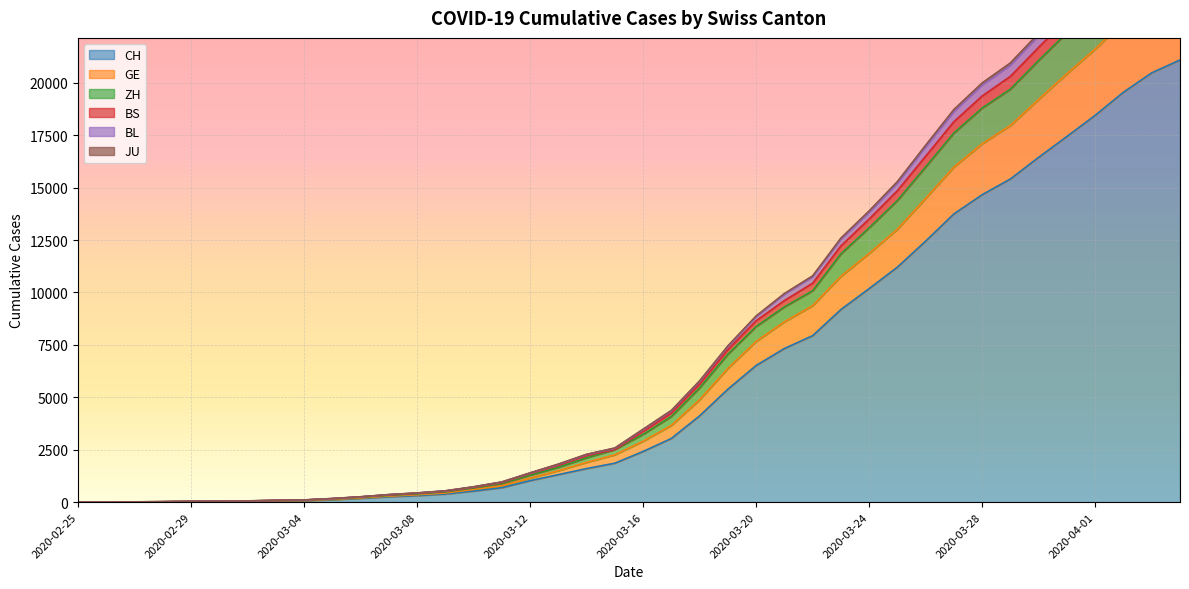

At 2020-03-04, list the series in order from smallest to largest.

CH, GE, ZH, JU, BL, BS